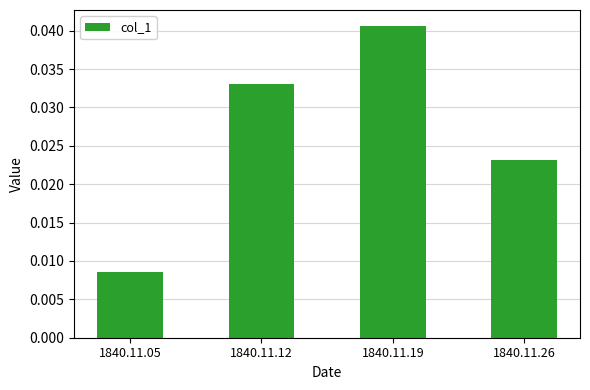

How many data points does each series have?

4